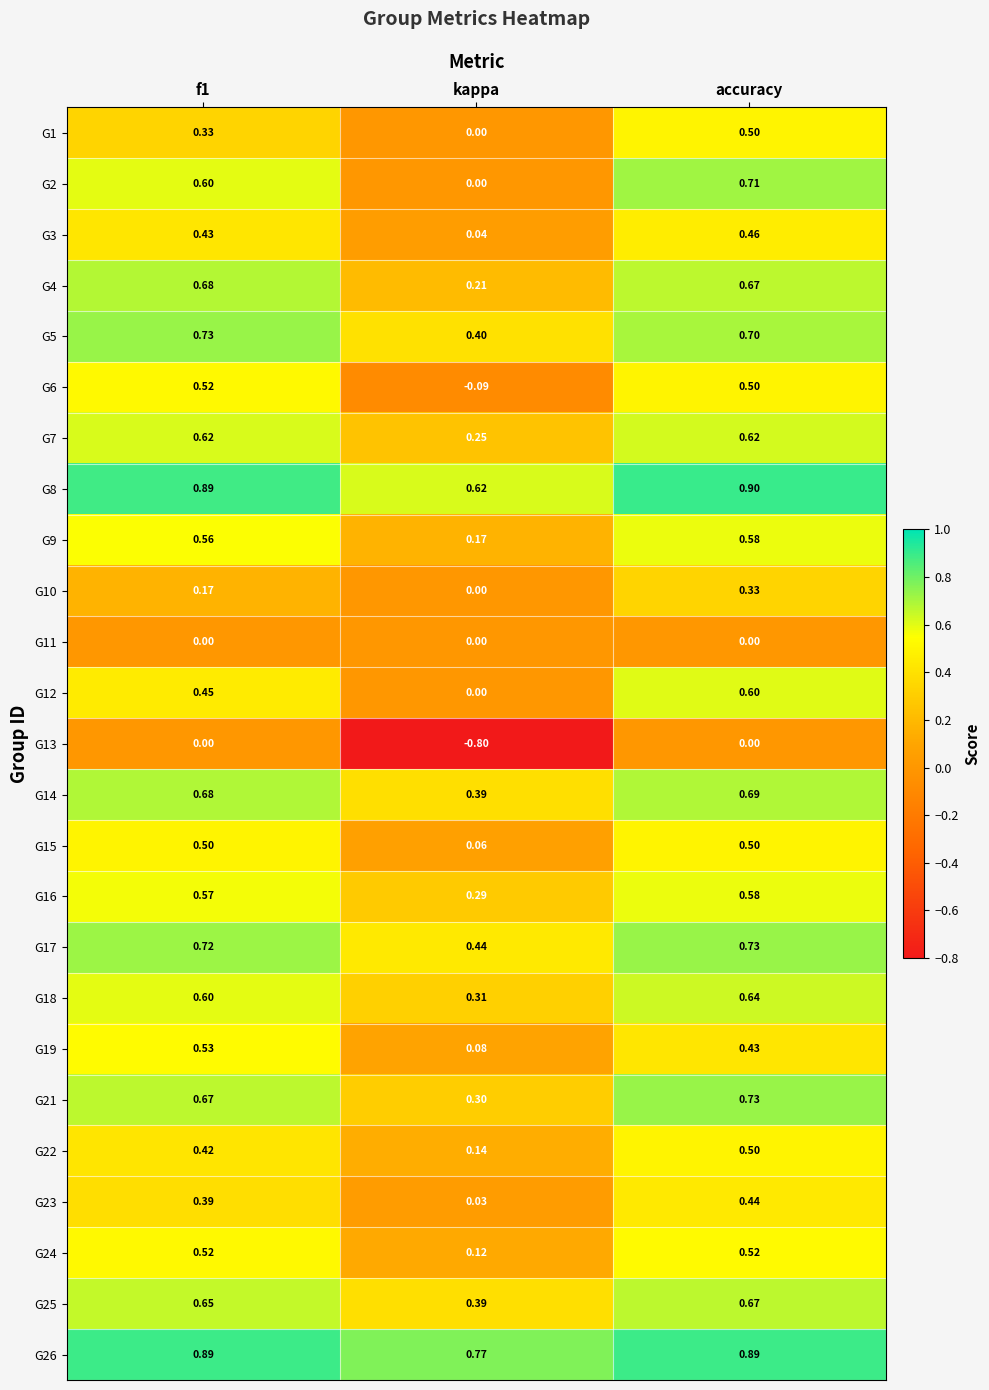

Is the value of G10 at accuracy greater than the value of G25 at accuracy?

No